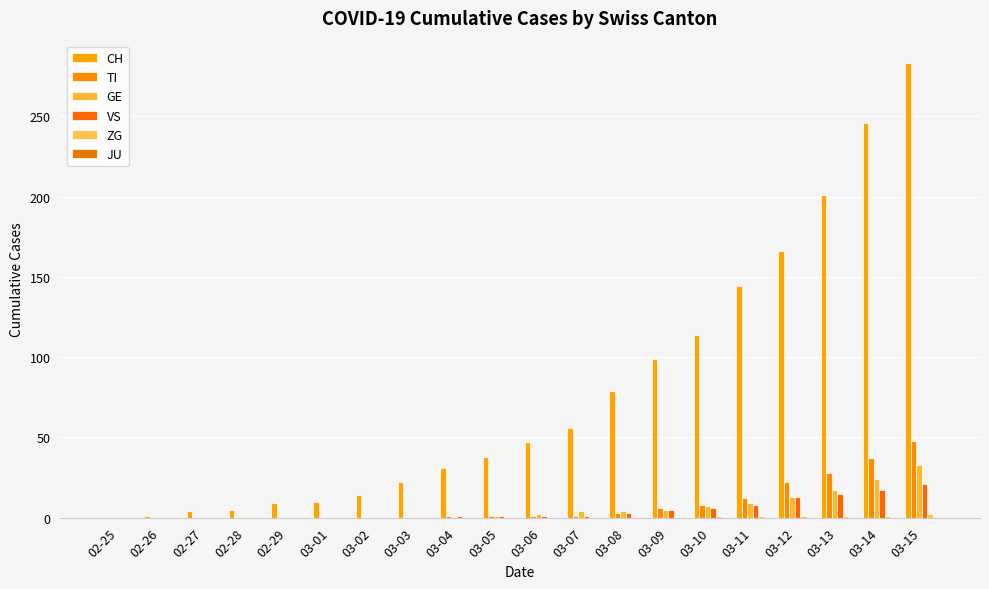

How many distinct data groups are displayed?

5